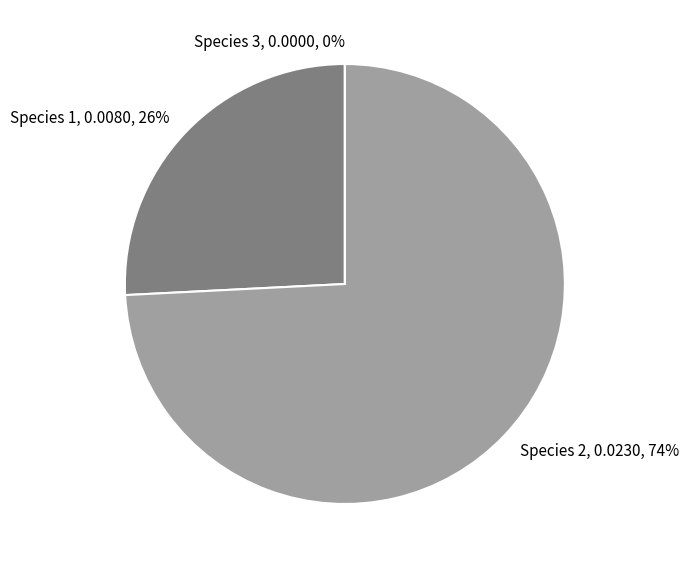

To the nearest percent, what is the combined percentage of Species 1 and Species 2?

100%